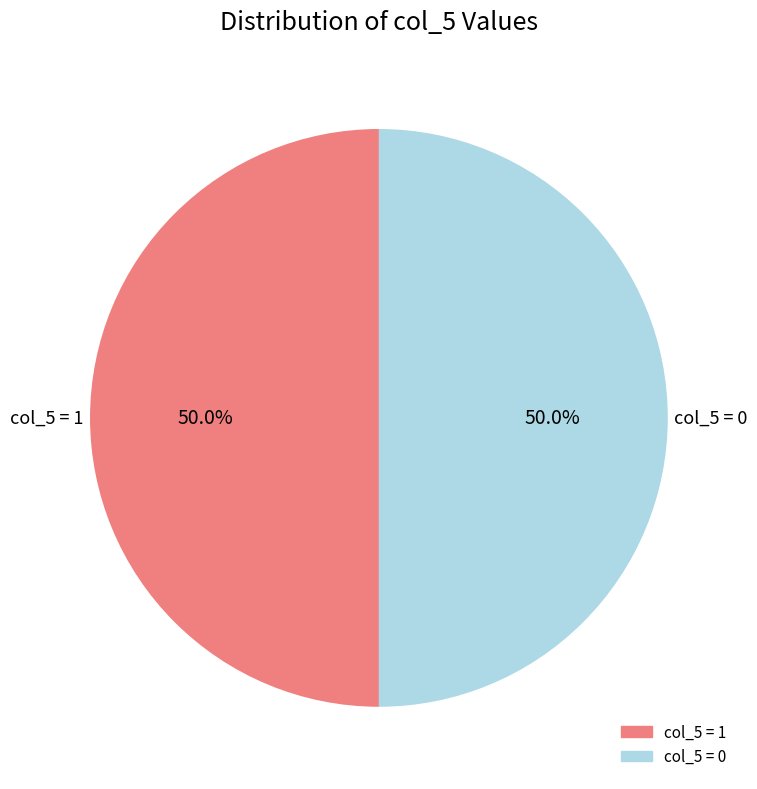

How many segments does this pie chart have?

2